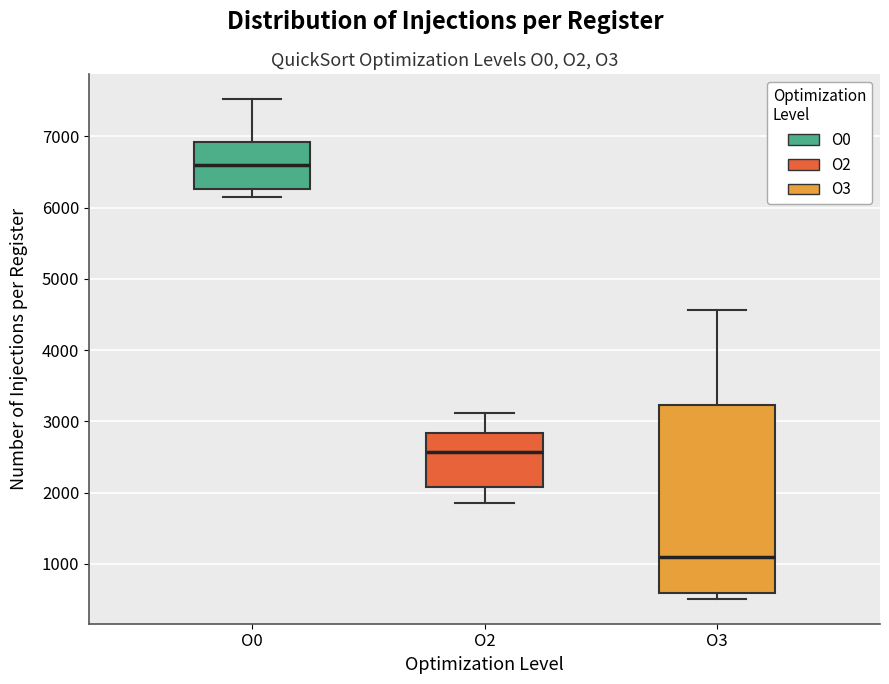

Reading left to right, transcribe this box plot: for each box, give where its median line is, the range the box spans, and where its two whiskers end, as read against the y-axis. The values are not printed on the chart, so give them approximately, as read against the axis.

O0: median 6600, box 6300 to 6900, whiskers 6200 to 7500
O2: median 2600, box 2100 to 2800, whiskers 1900 to 3100
O3: median 1100, box 600 to 3200, whiskers 500 to 4600